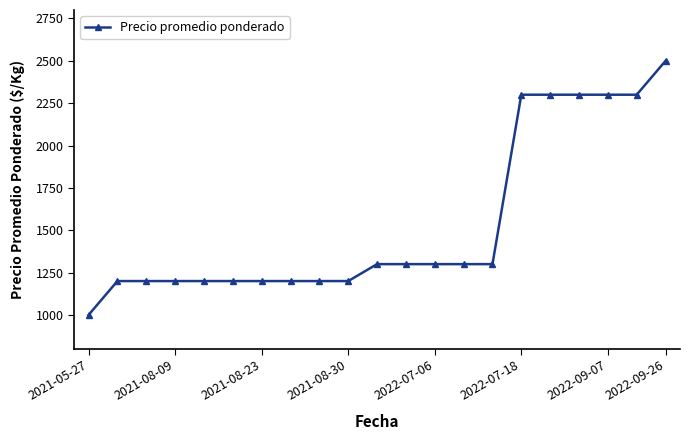

What is the minimum value shown in the chart?

1000